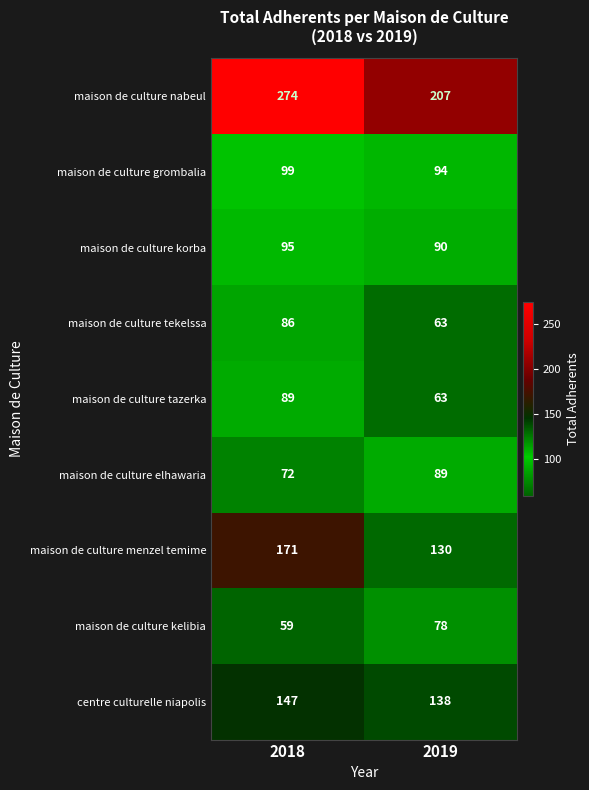

Which series has the widest spread of values?

maison de culture nabeul